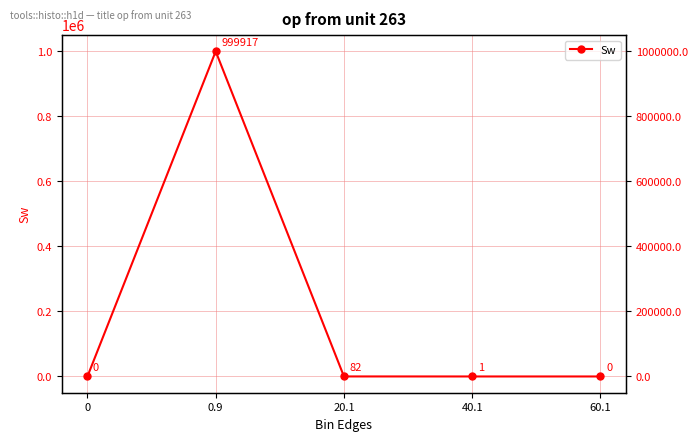

Rank the categories by value from highest to lowest.

0.9, 20.1, 40.1, 0, 60.1